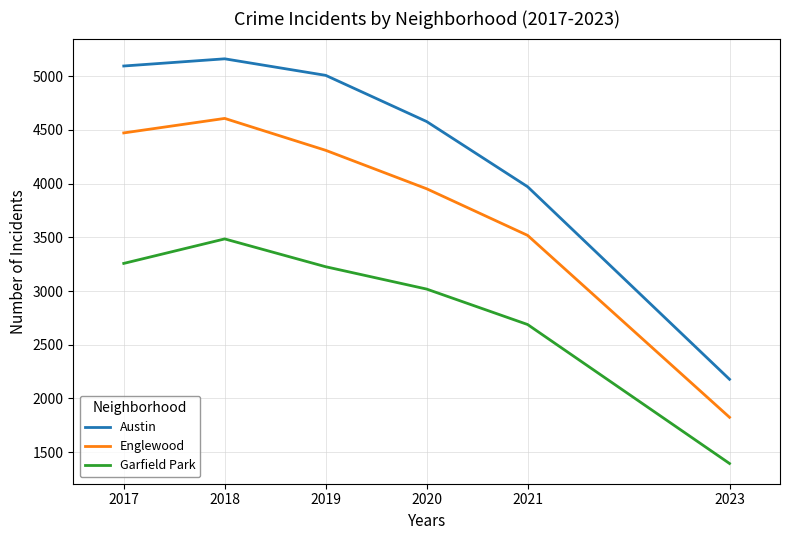

The Garfield Park series shows 3018 at 2020. True or false?

True